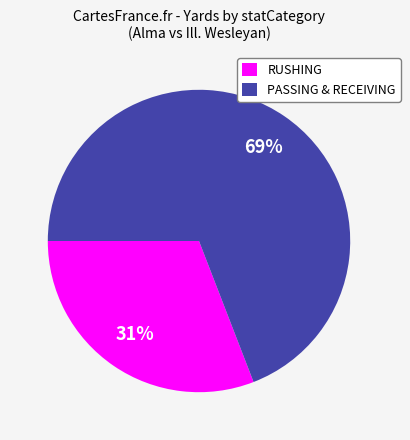

Between PASSING & RECEIVING and RUSHING, which is larger?

PASSING & RECEIVING